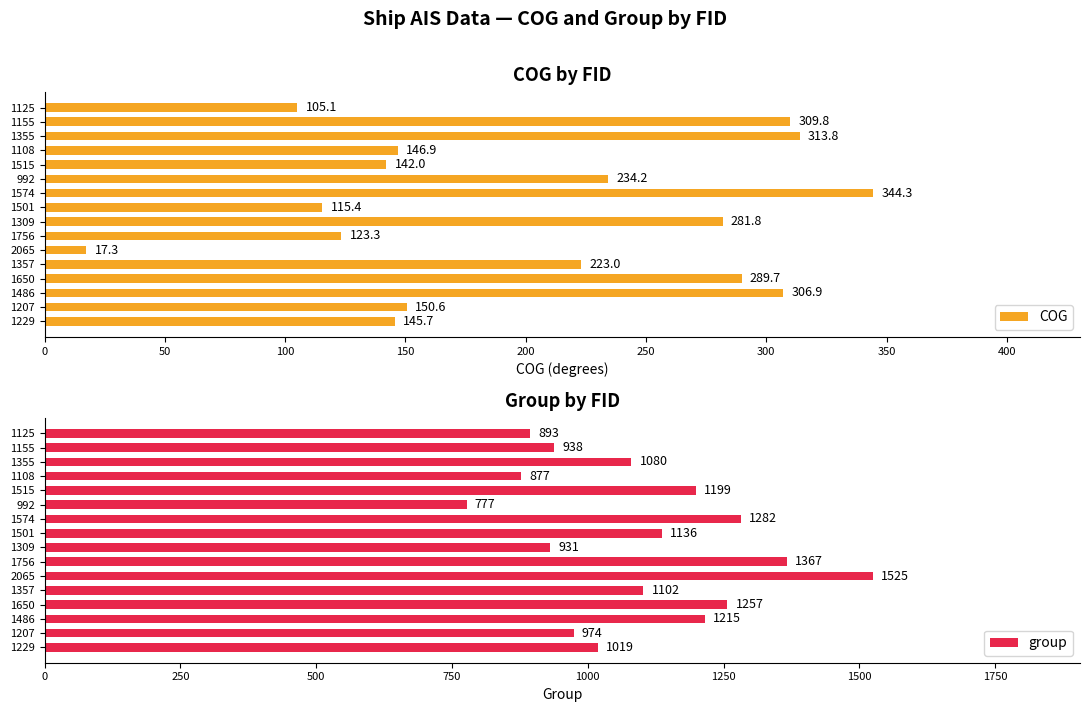

Which series has the widest spread of values?

group